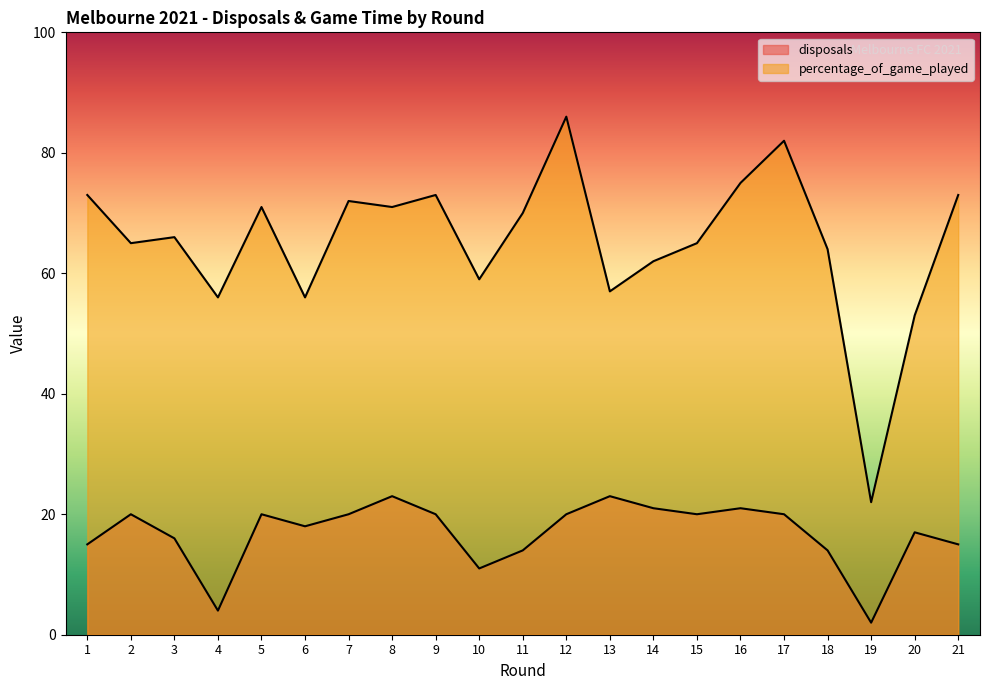

List the series in order of their overall mean, lowest first.

disposals, percentage_of_game_played